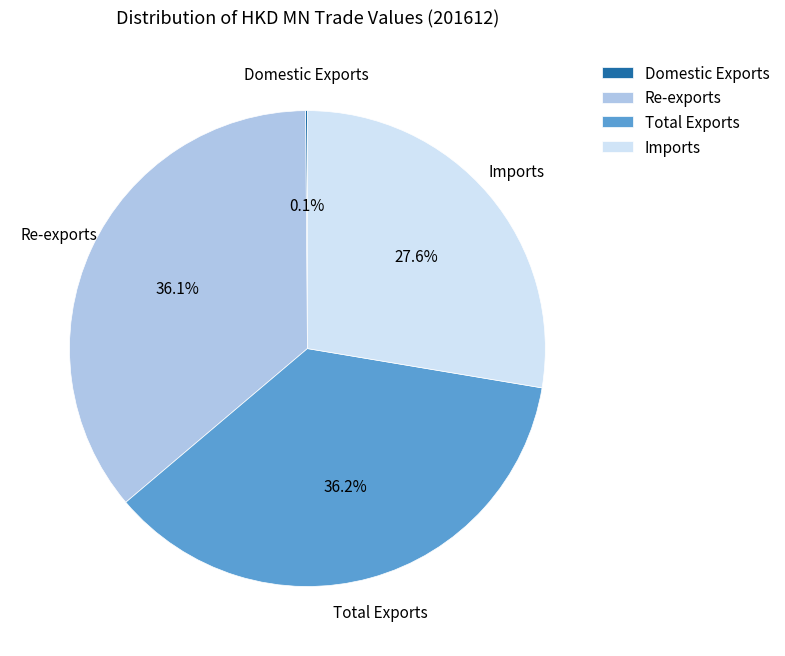

To the nearest percent, what is the average slice percentage?

25%